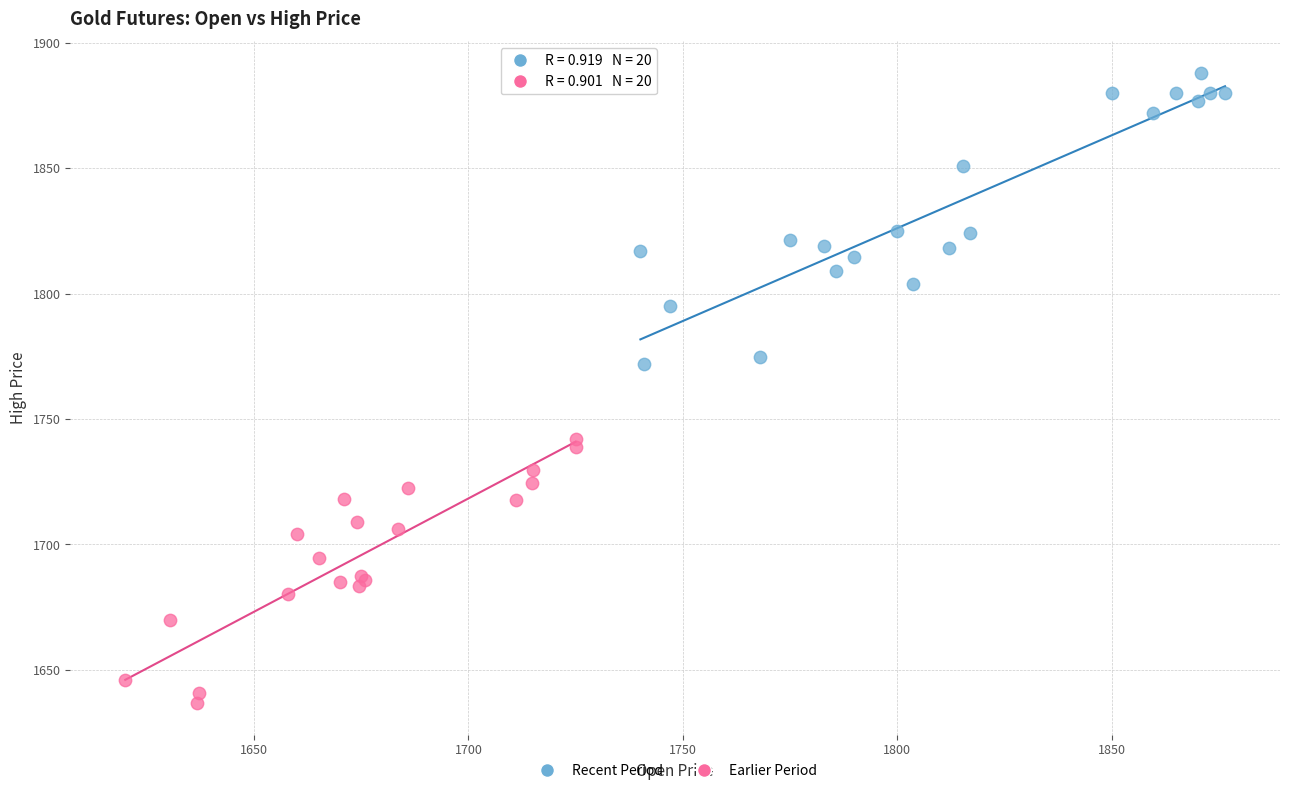

Which series reaches the maximum Y coordinate?

Recent Period